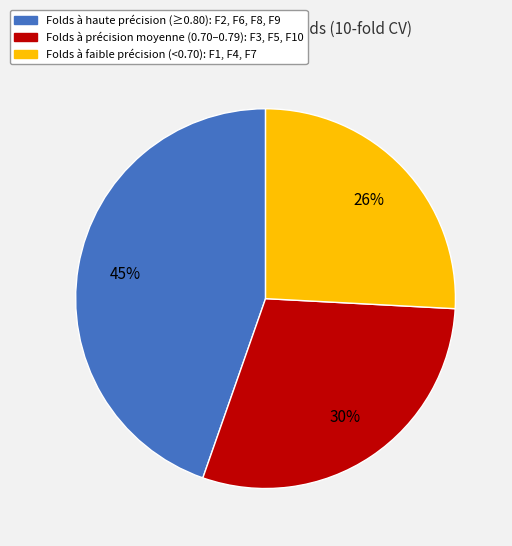

To the nearest percent, what is the average slice percentage?

33%